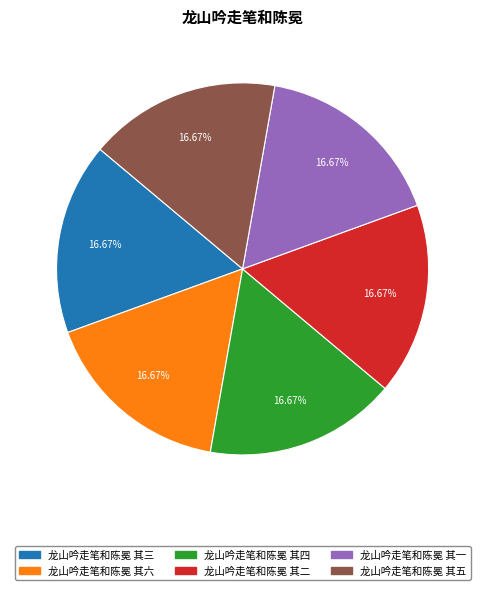

Is 龙山吟走笔和陈冕 其一 the majority of the pie?

No